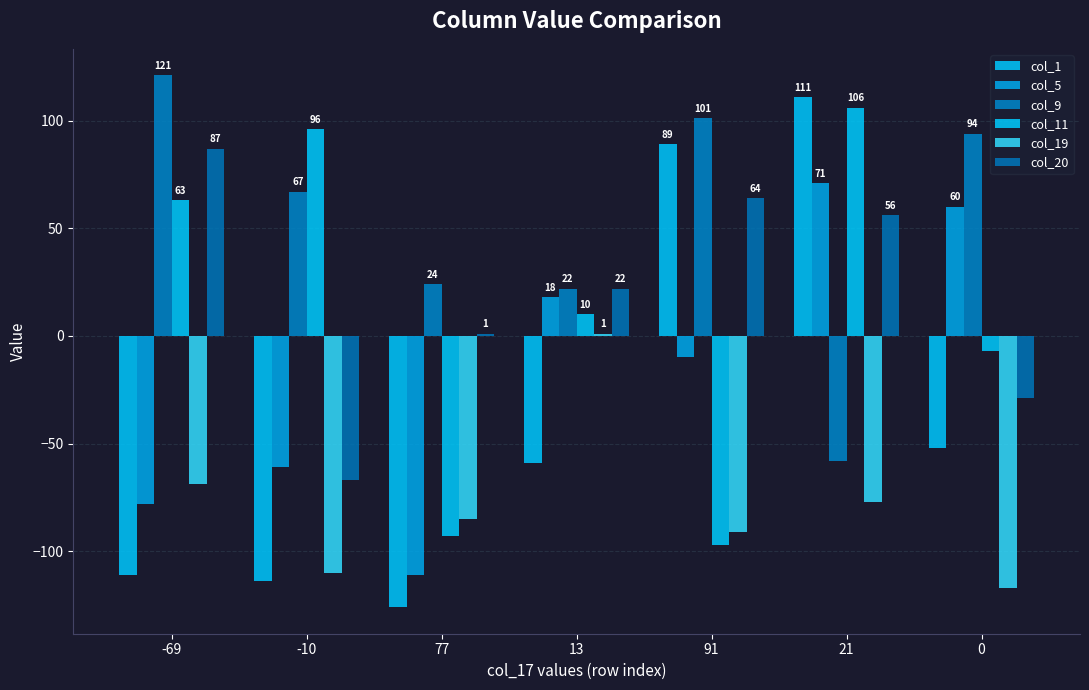

At which category does the chart reach its minimum across all series?

77